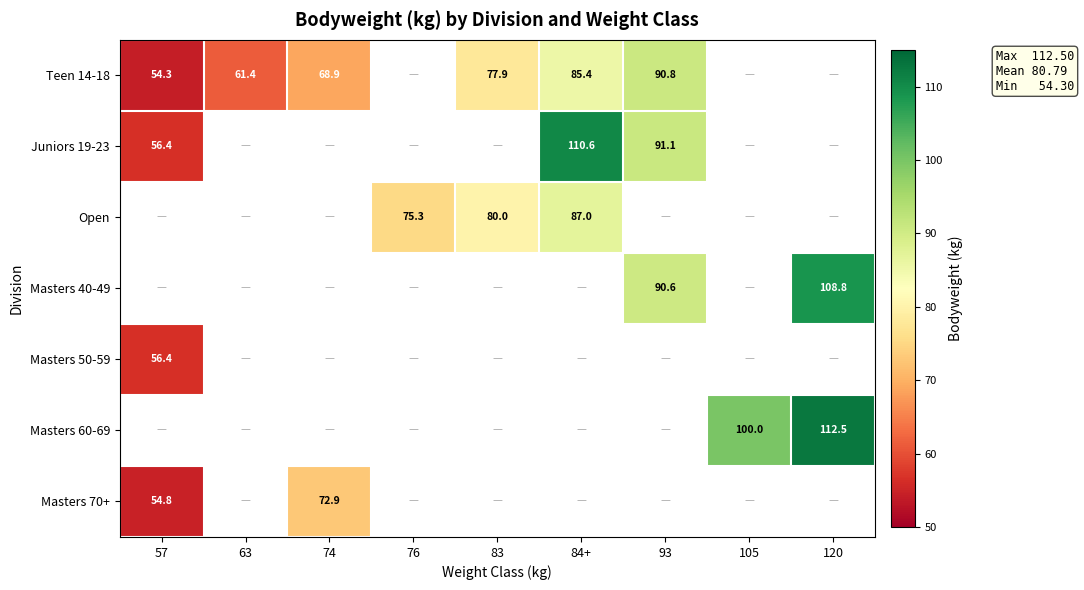

At how many categories does at least one series exceed 92?

3